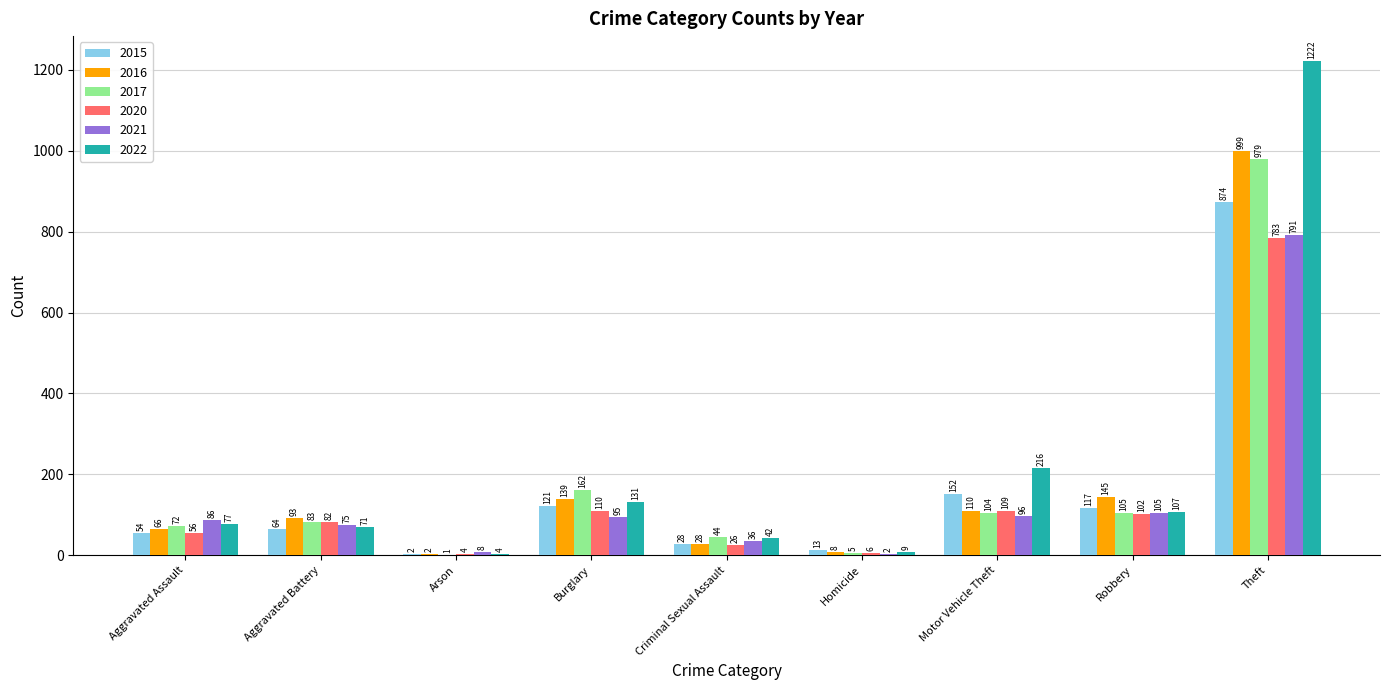

The value of 2021 at Robbery is 45. True or false?

False